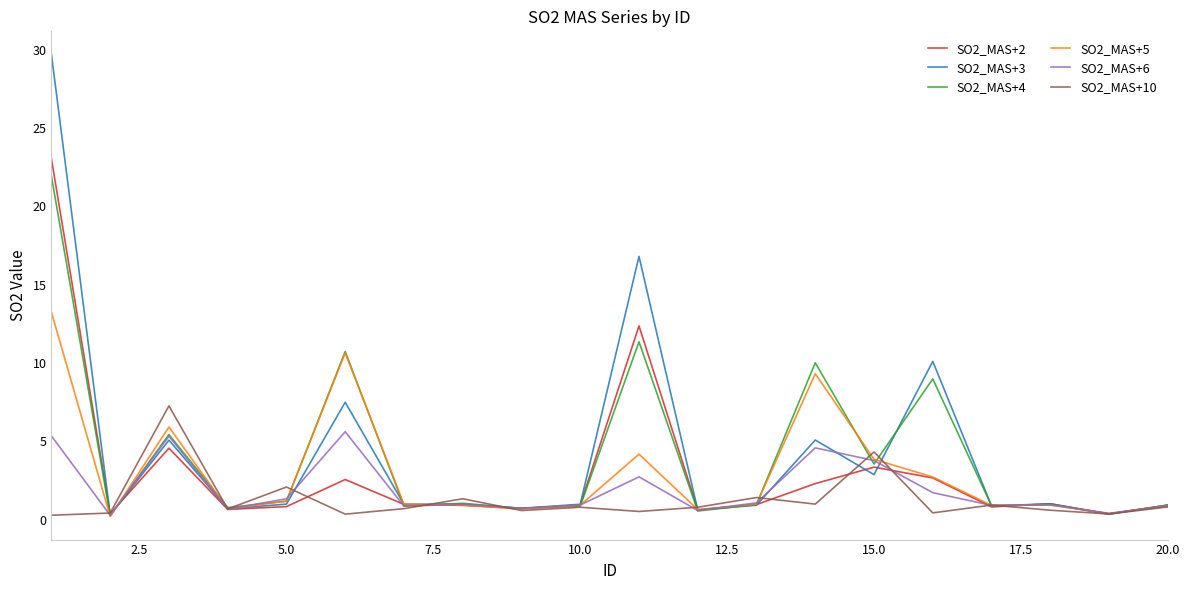

Does the chart have visible grid lines?

No